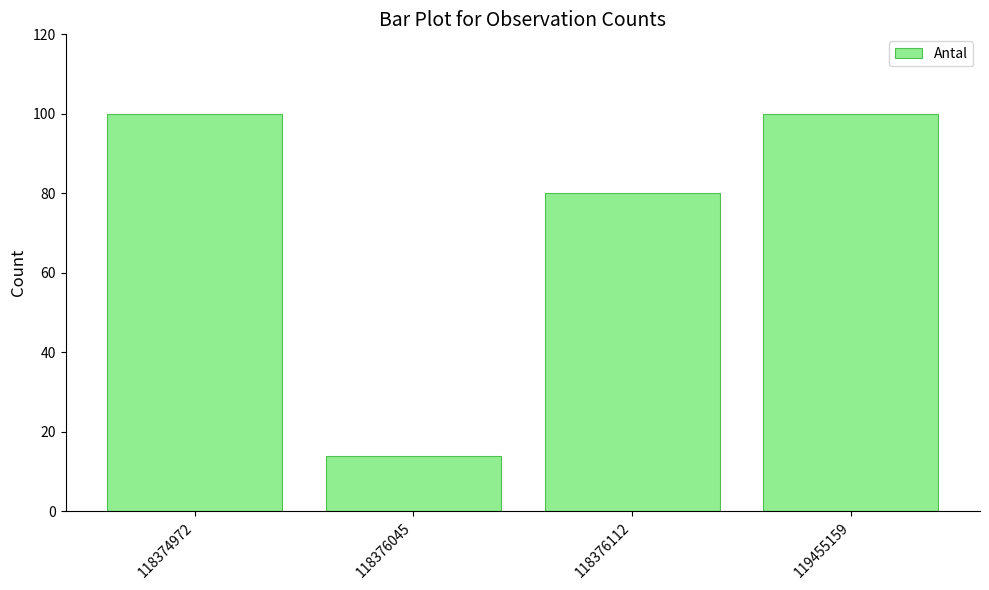

Which label corresponds to the smallest value in the chart?

118376045